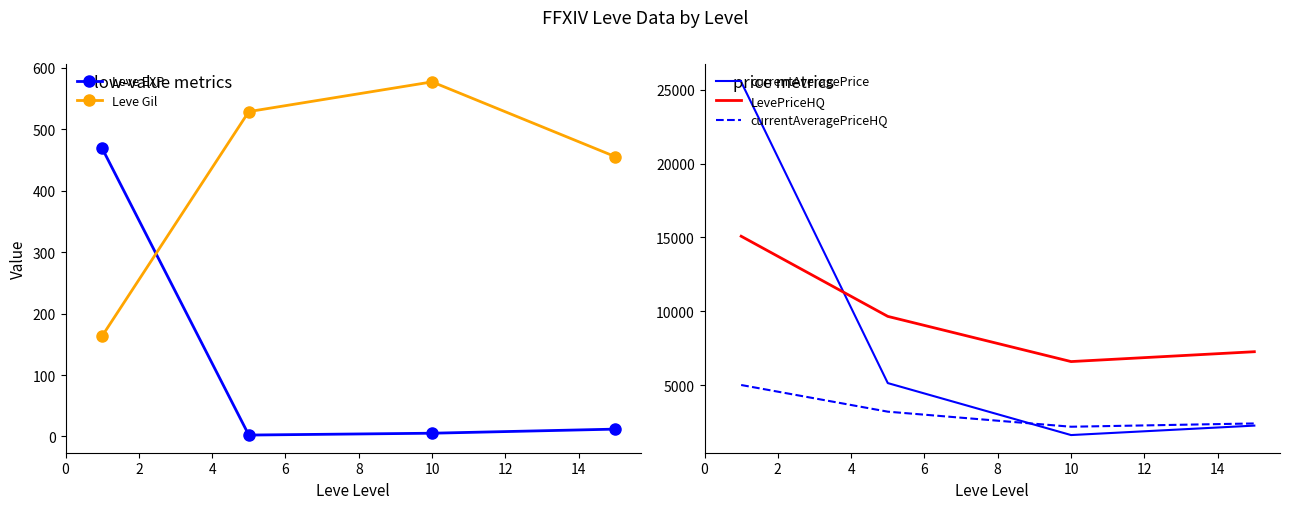

What are all the series names shown in the legend?

Leve EXP, Leve Gil, currentAveragePrice, LevePriceHQ, currentAveragePriceHQ